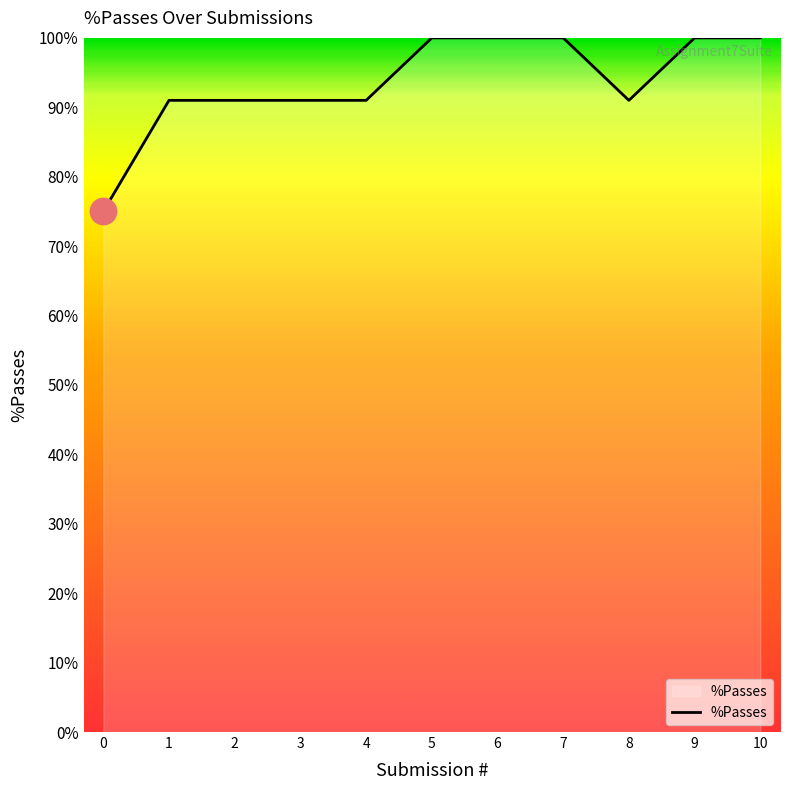

What is the change in value from 3 to 5?

+9